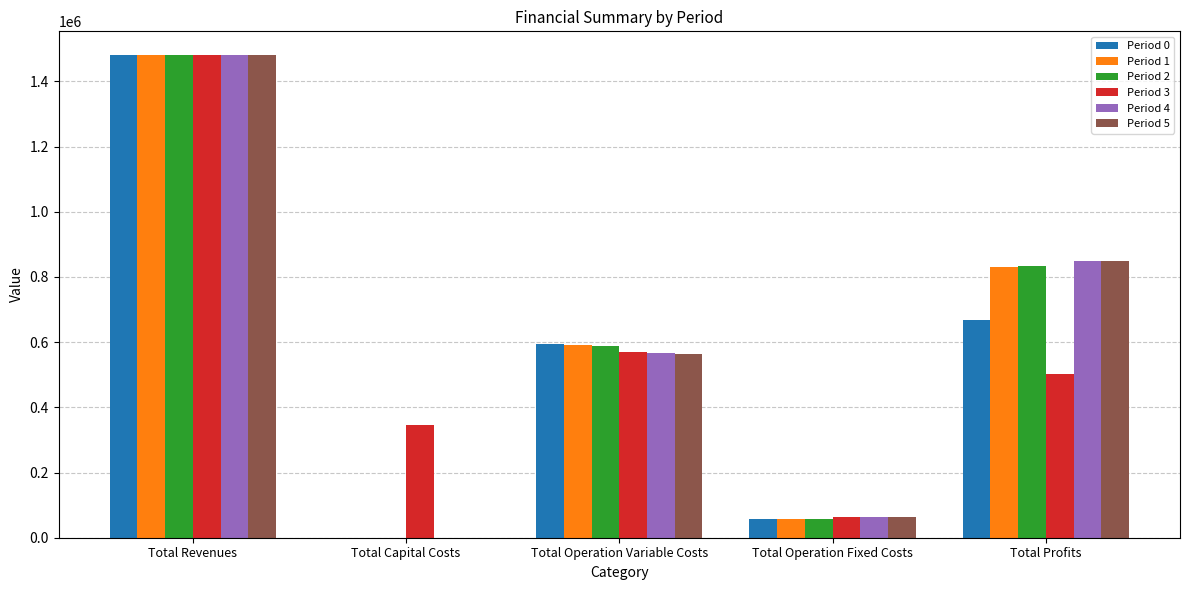

Which series changed the most between Total Capital Costs and Total Profits?

Period 5